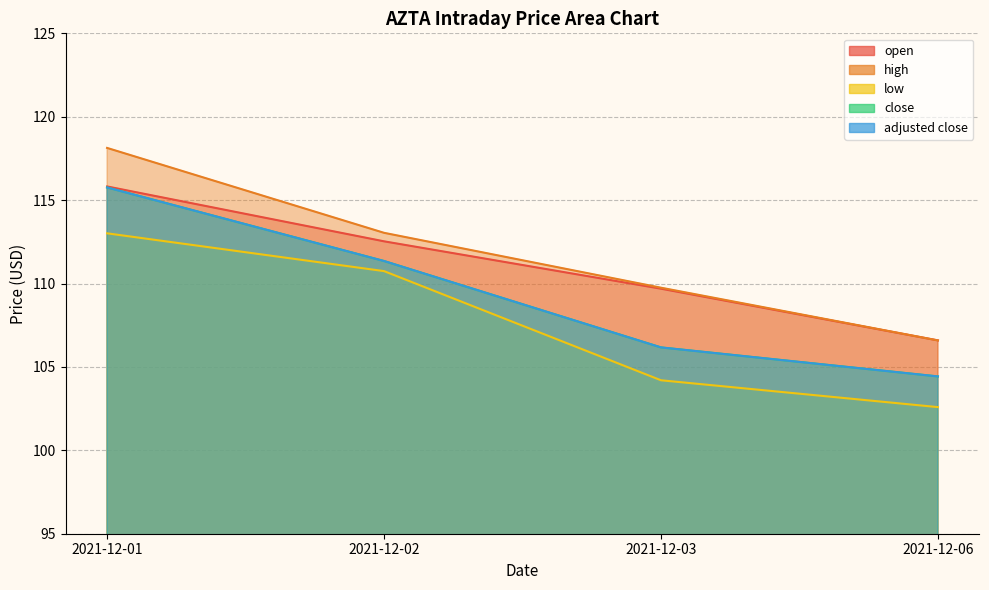

What is the sum of all low values?

430.5